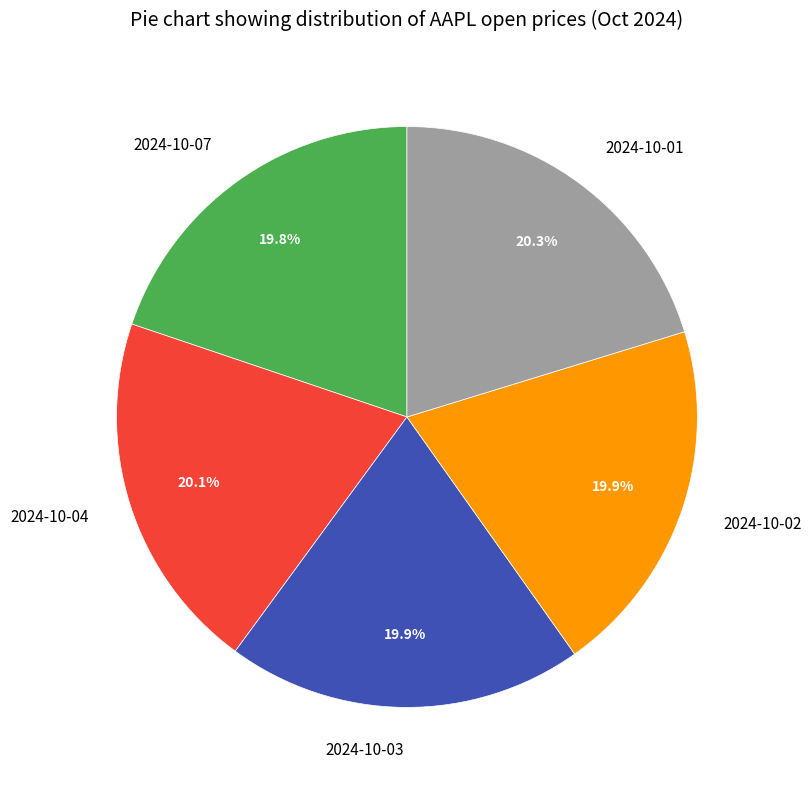

To the nearest percent, what portion does 2024-10-02 represent?

20%